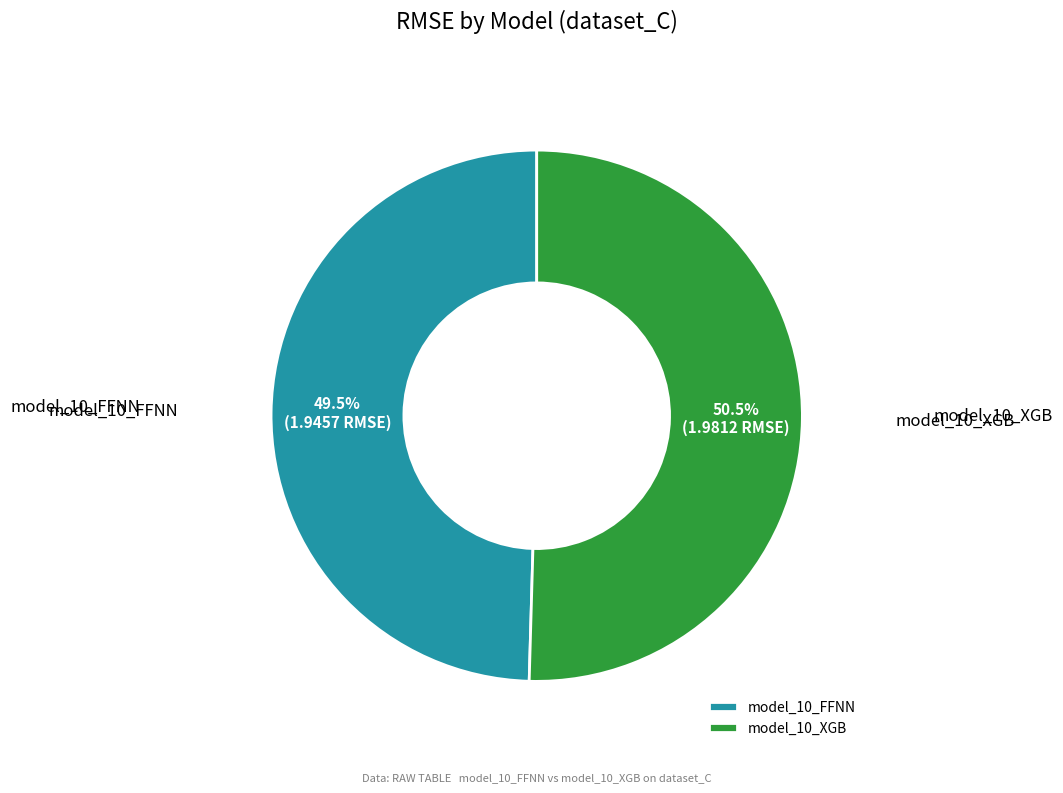

To the nearest percent, what is the combined percentage of model_10_FFNN and model_10_XGB?

100%